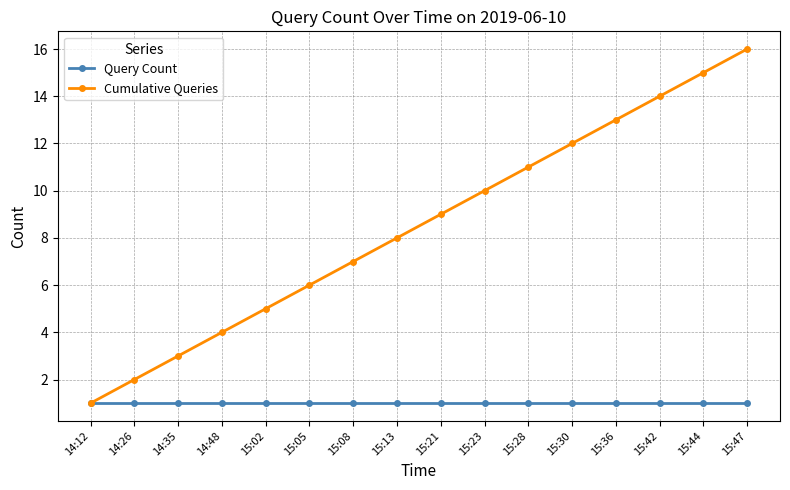

How many lines are shown in the chart?

2